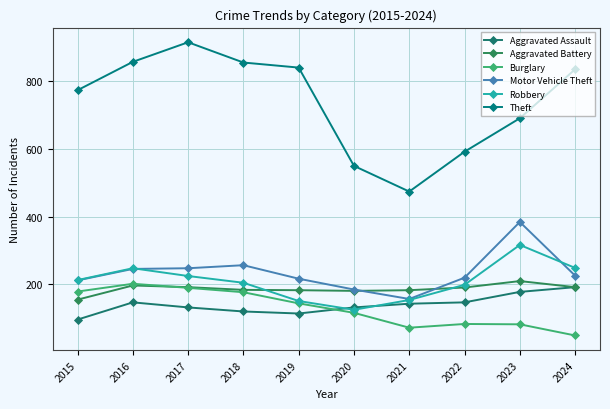

True or false: Robbery has more than 0 points higher than both neighbors.

True